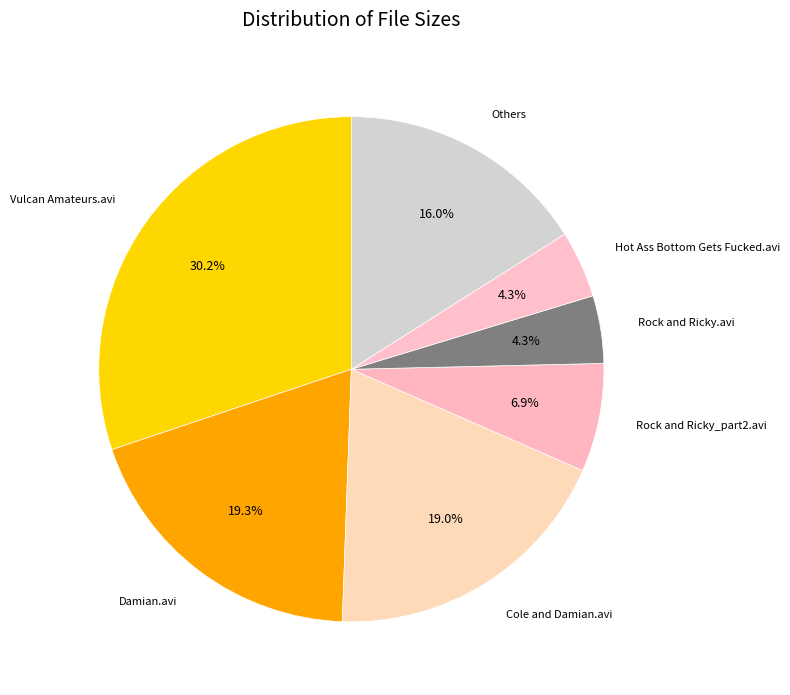

Which slice is the largest?

Vulcan Amateurs.avi